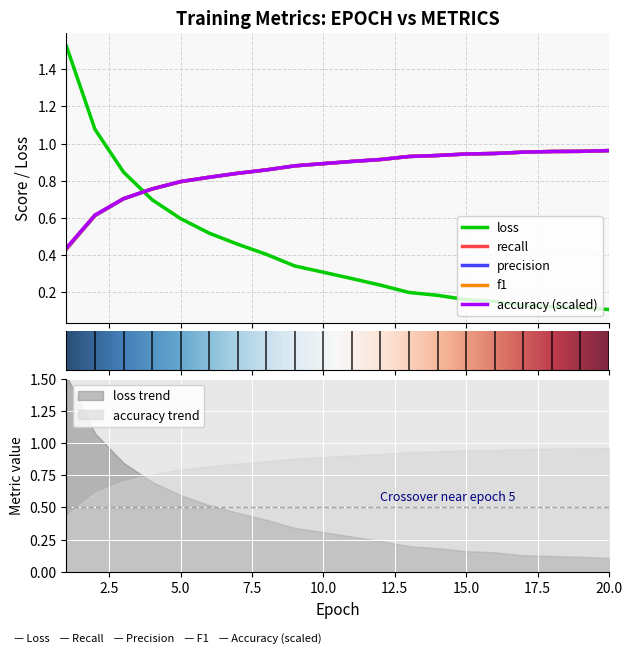

Is it true that loss equals 0.7 at 4?

True